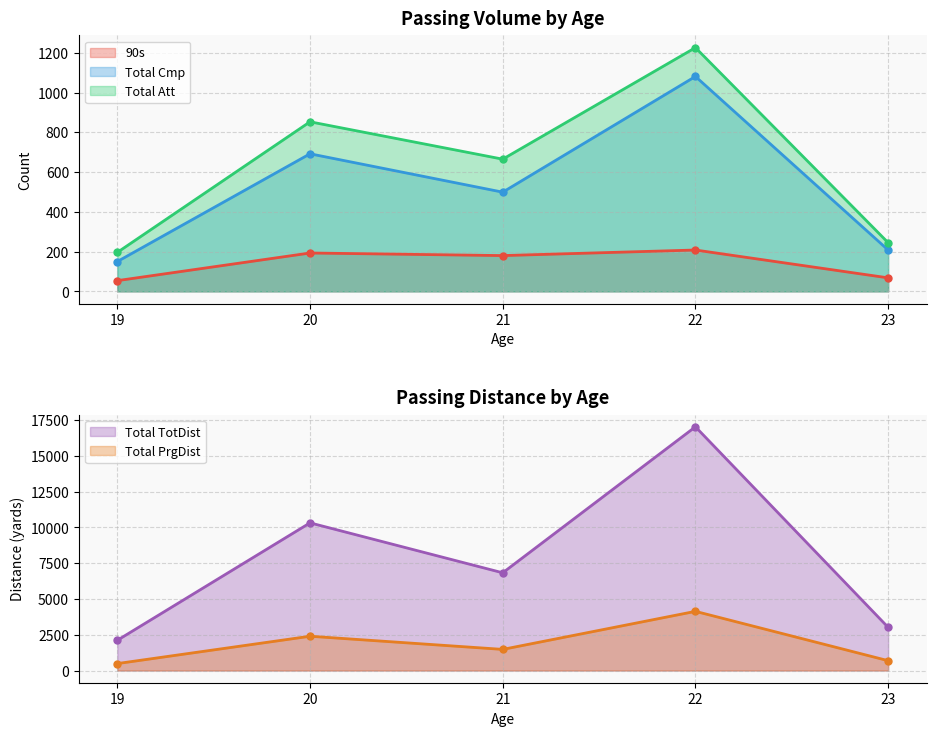

Rank the series by their maximum value, from highest to lowest.

Total TotDist, Total PrgDist, Total Att, Total Cmp, 90s